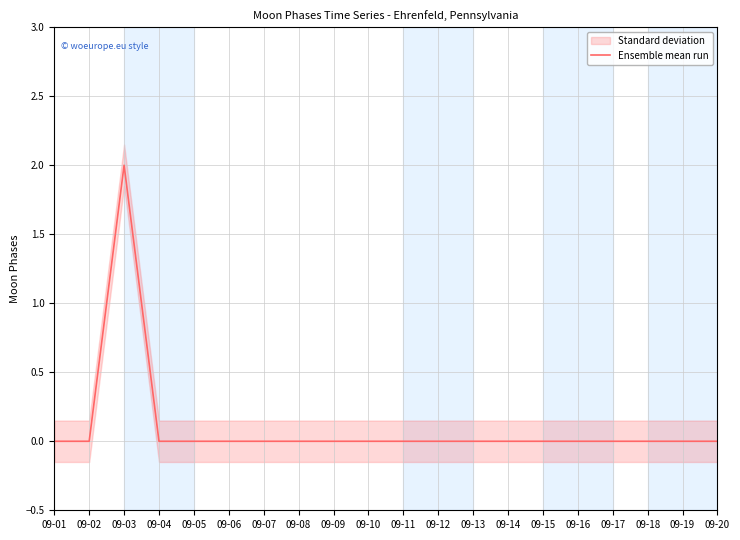

Count the number of values greater than 0.

1